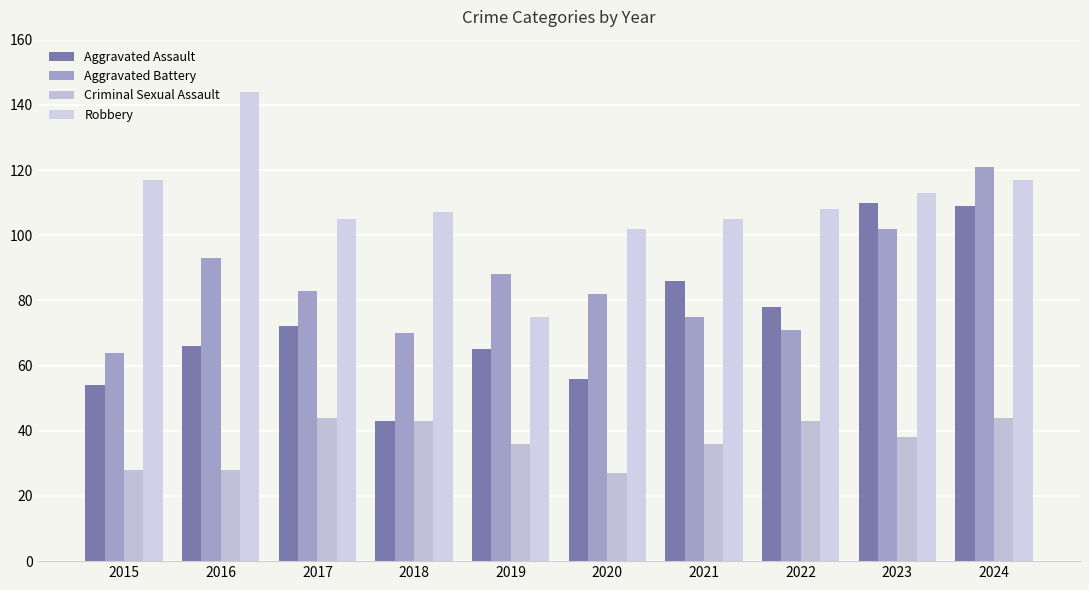

Reading left to right, transcribe all the data shown in this chart.

Aggravated Assault: 54	66	72	43	65	56	86	78	110	109
Aggravated Battery: 64	93	83	70	88	82	75	71	102	121
Criminal Sexual Assault: 28	28	44	43	36	27	36	43	38	44
Robbery: 117	144	105	107	75	102	105	108	113	117